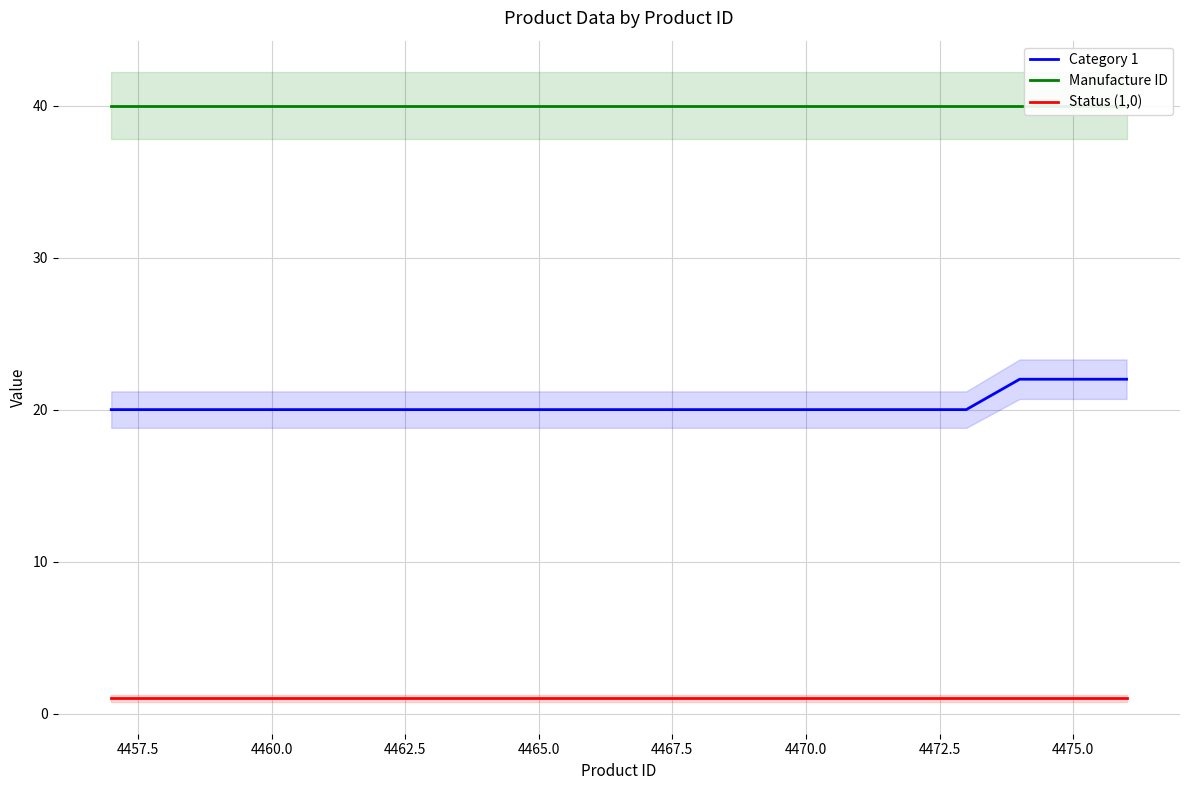

At how many categories does at least one series exceed 17?

20